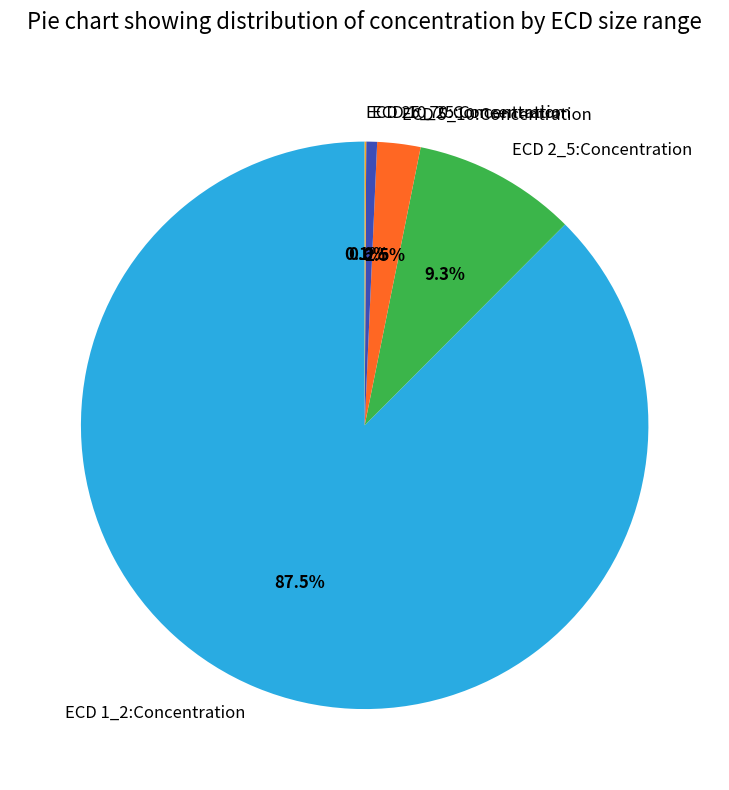

To the nearest percent, what is the average slice percentage?

20%